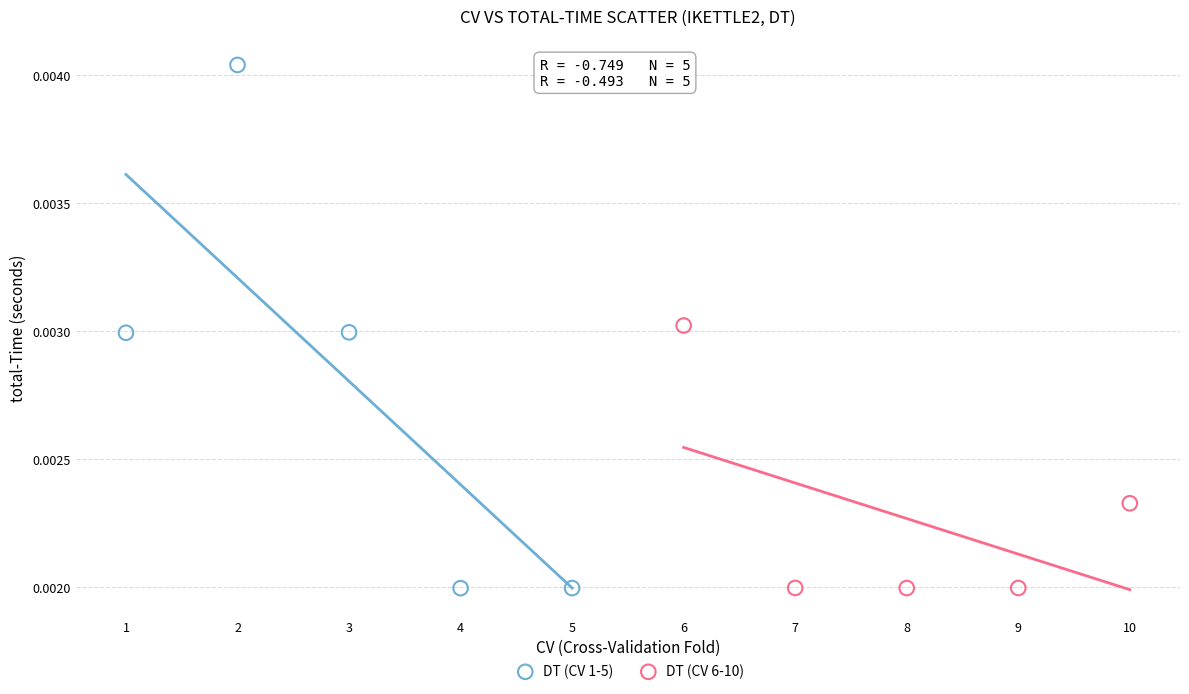

What are all the series names shown in the legend?

DT (CV 1-5), DT (CV 6-10)